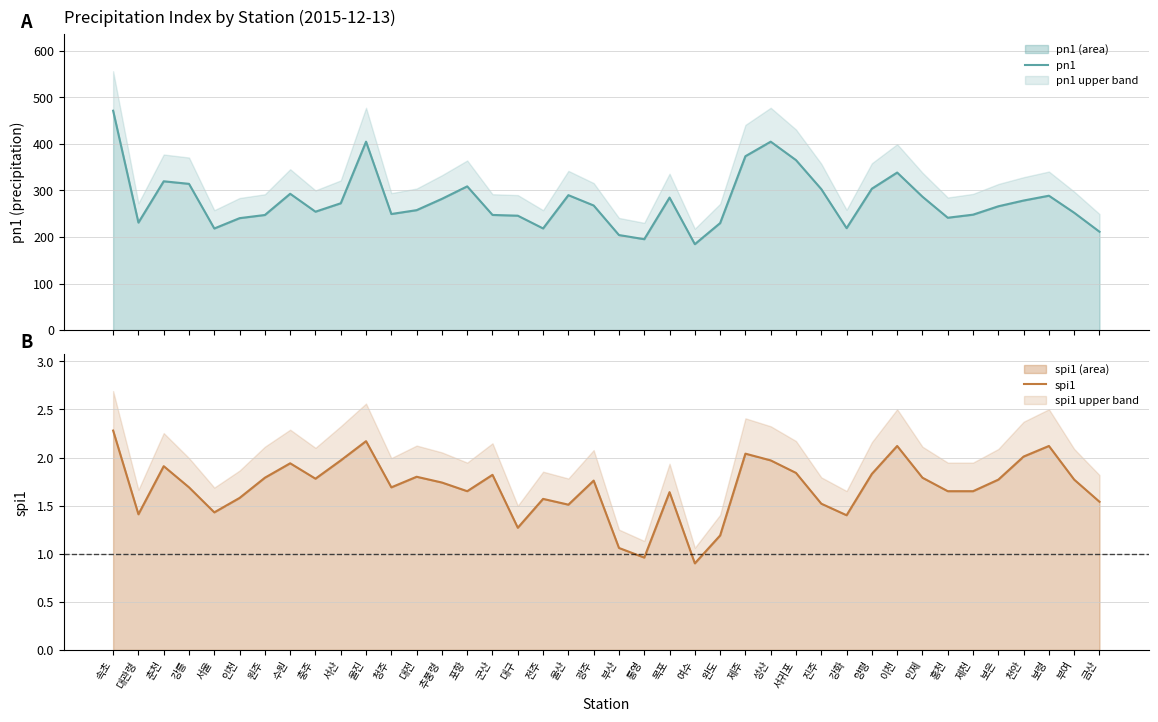

True or false: pn1 and spi1 cross at least once.

False